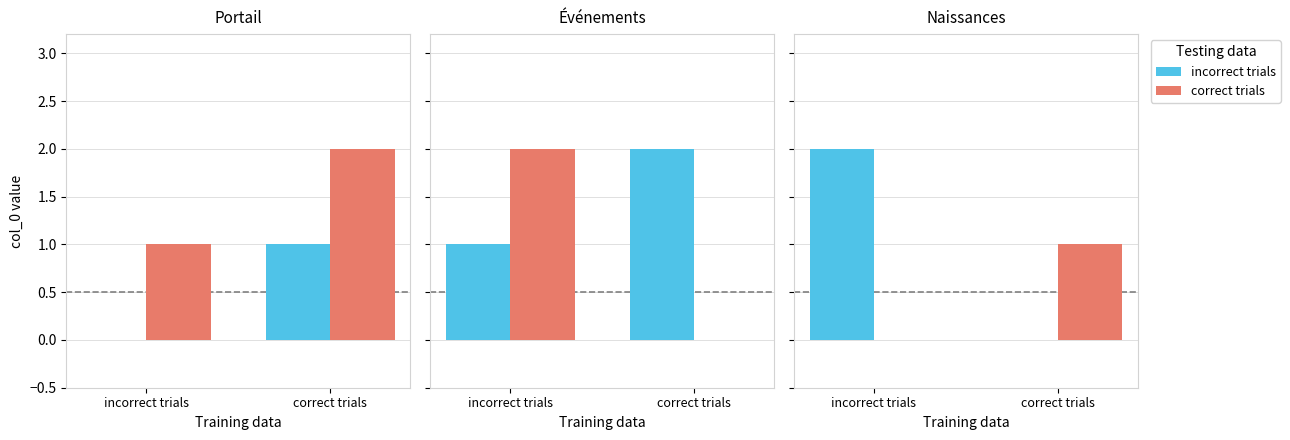

Between incorrect trials and correct trials, which series saw the biggest shift?

incorrect trials